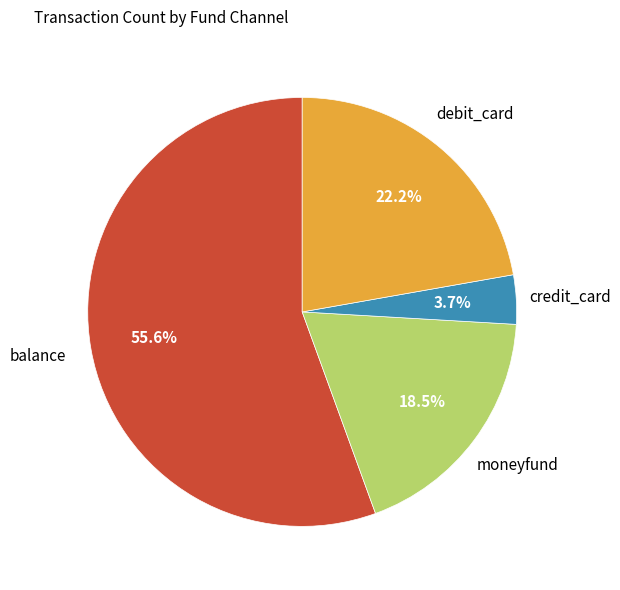

Does any single category account for the majority?

Yes